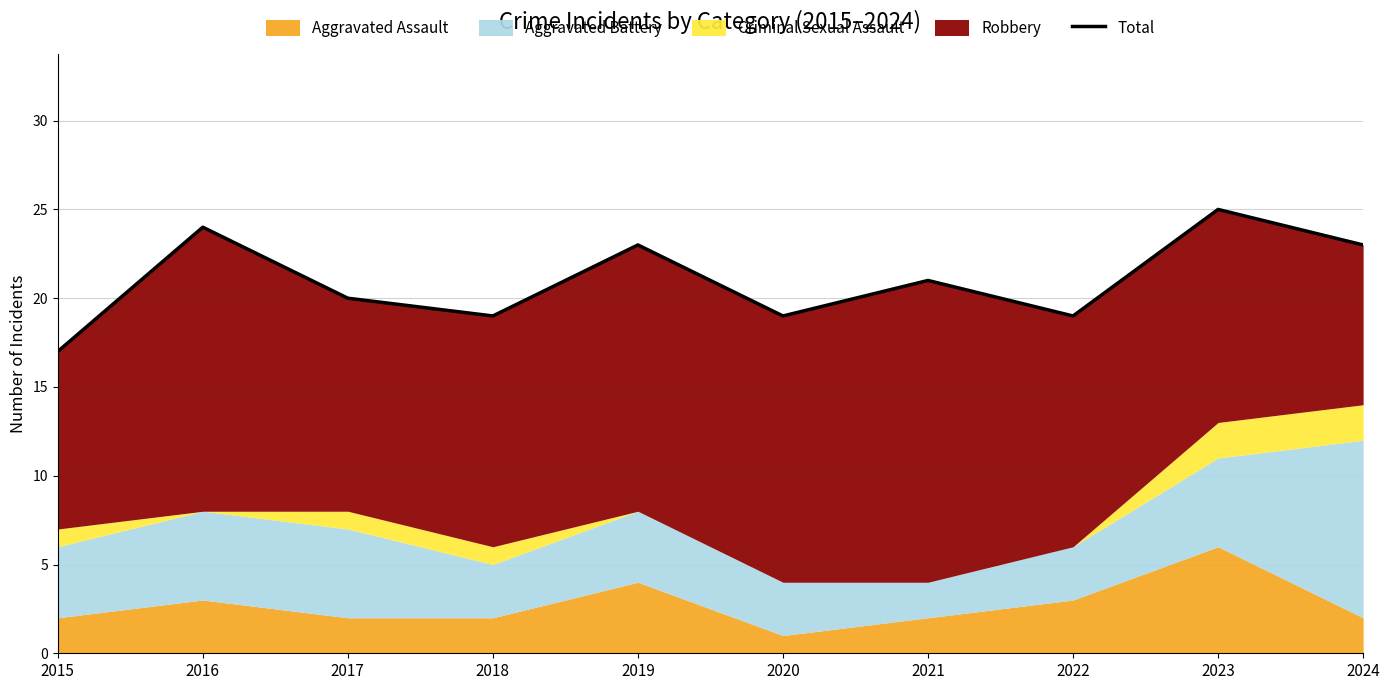

List the labels in order of value, smallest first.

2015, 2018, 2020, 2022, 2017, 2021, 2019, 2024, 2016, 2023